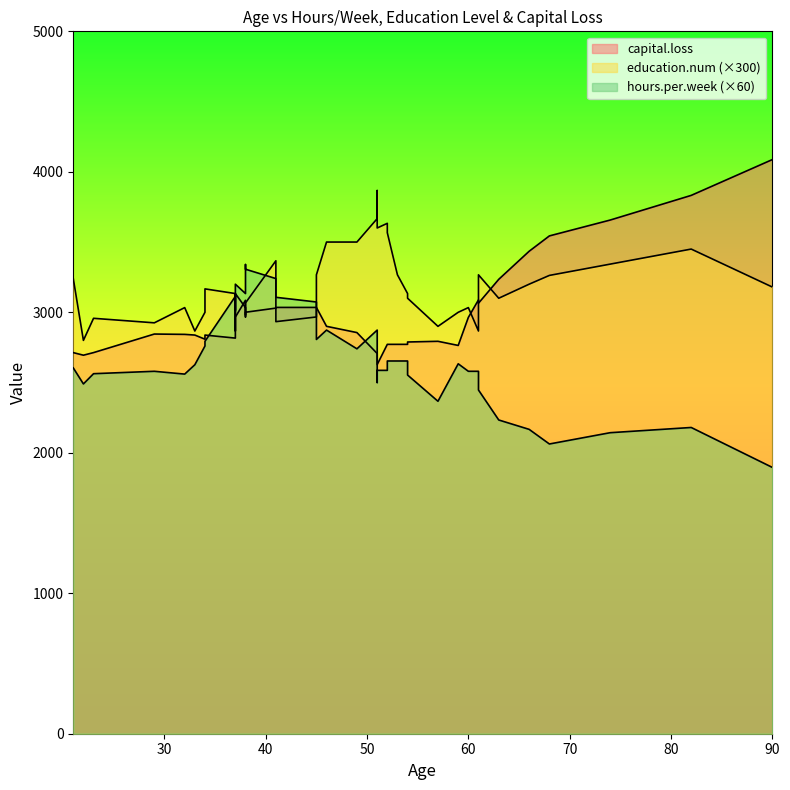

What is the difference between the capital.loss values at 27 and 31?

44